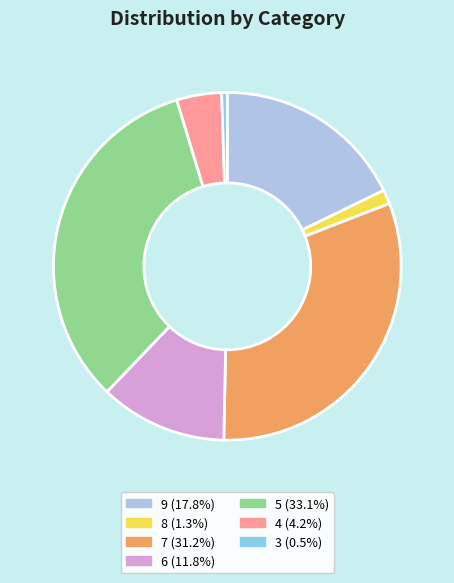

Which slice is the smallest?

3